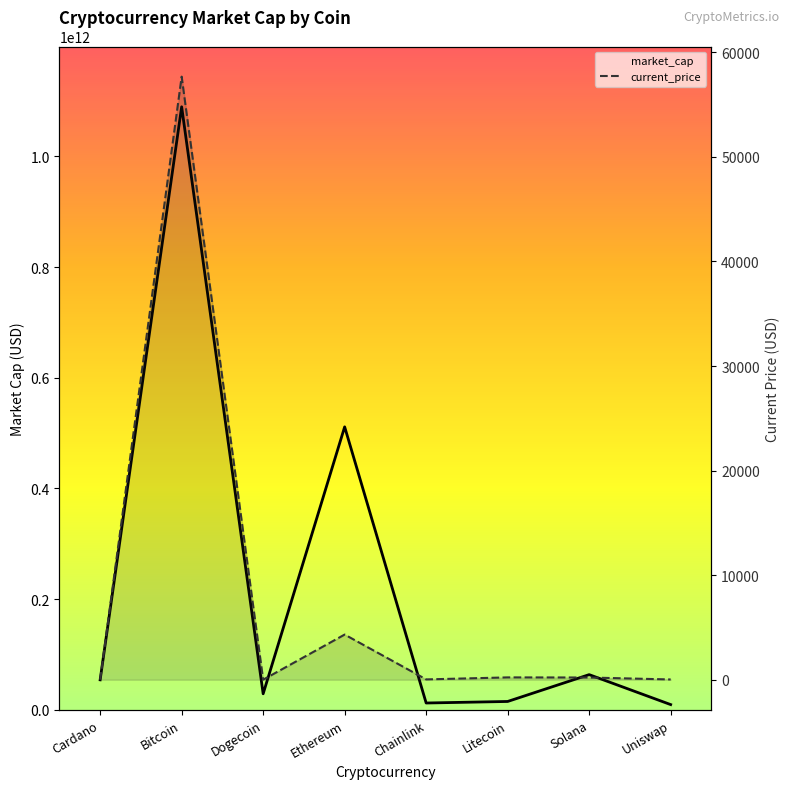

At Uniswap, list the series in order from smallest to largest.

current_price, market_cap